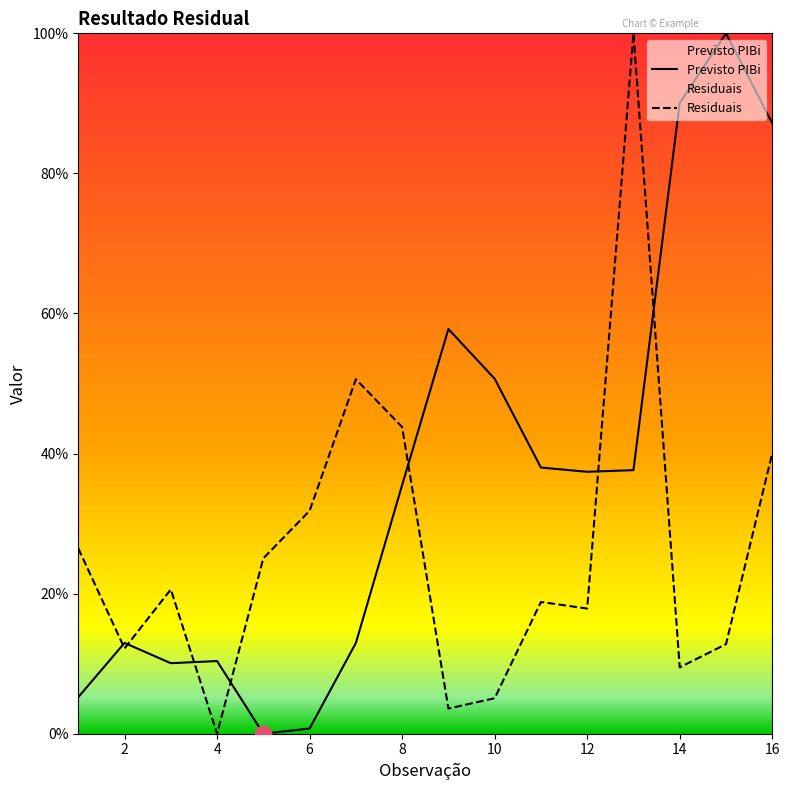

Rank the series by their maximum value, from highest to lowest.

Previsto PIBi, Residuais